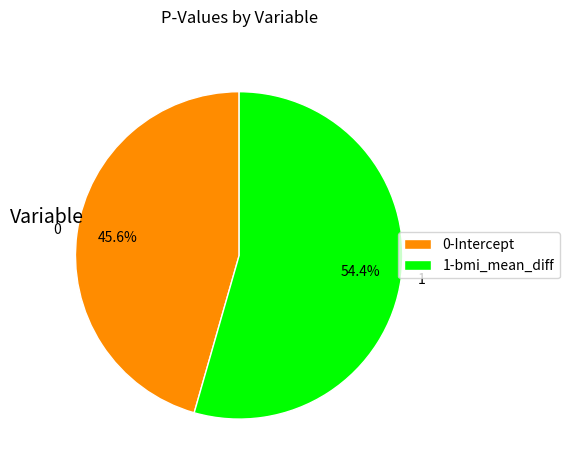

Count the number of slices in the pie.

2